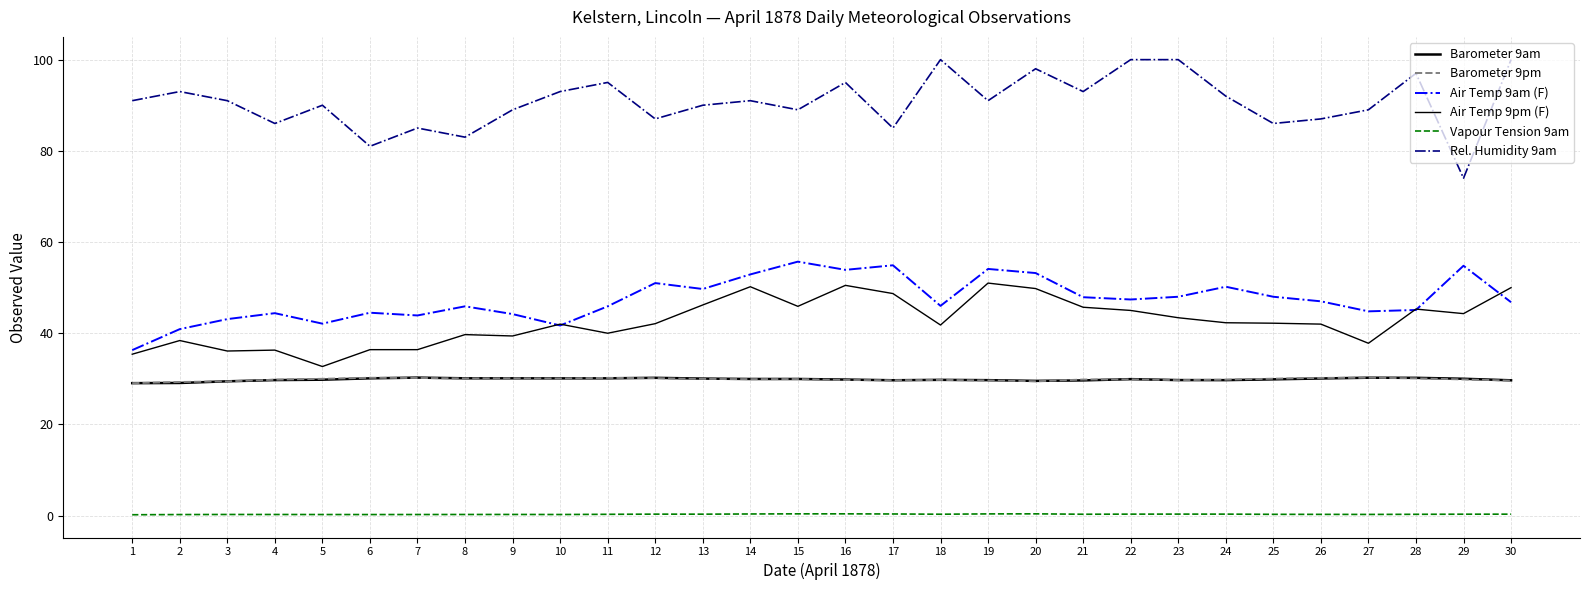

Does the chart have visible grid lines?

Yes